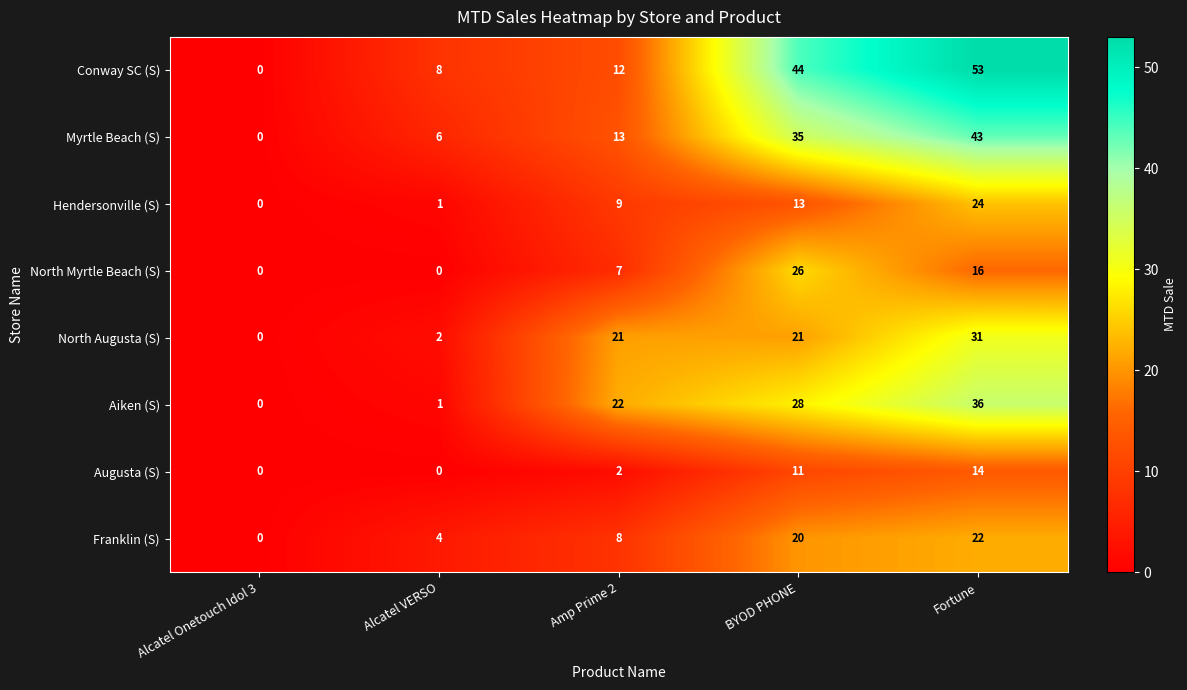

List the series in order of their peak value, highest first.

Conway SC (S), Myrtle Beach (S), Aiken (S), North Augusta (S), North Myrtle Beach (S), Hendersonville (S), Franklin (S), Augusta (S)